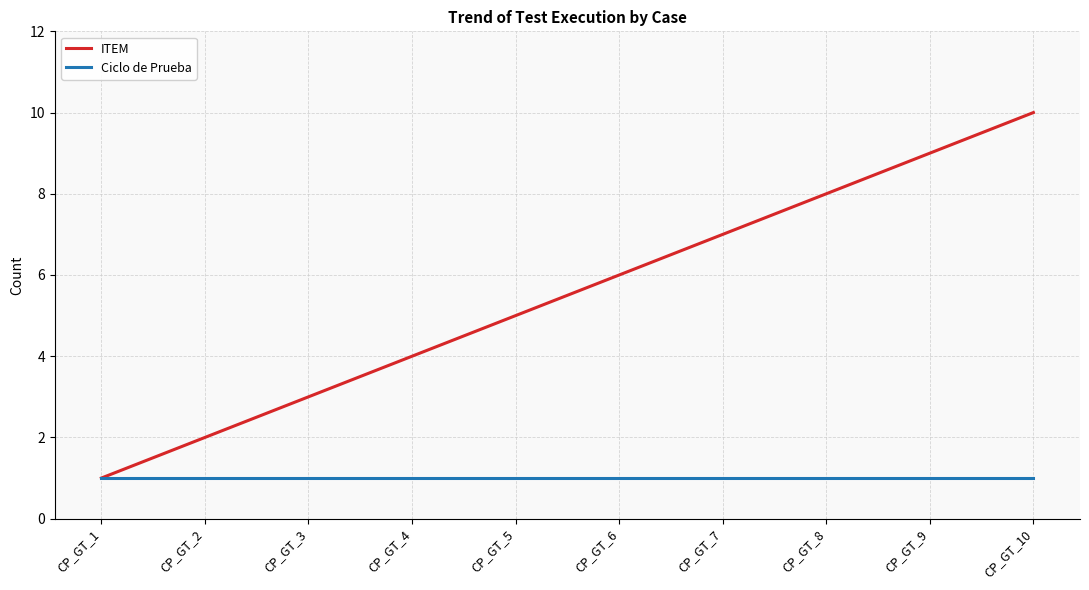

How many lines are shown in the chart?

2